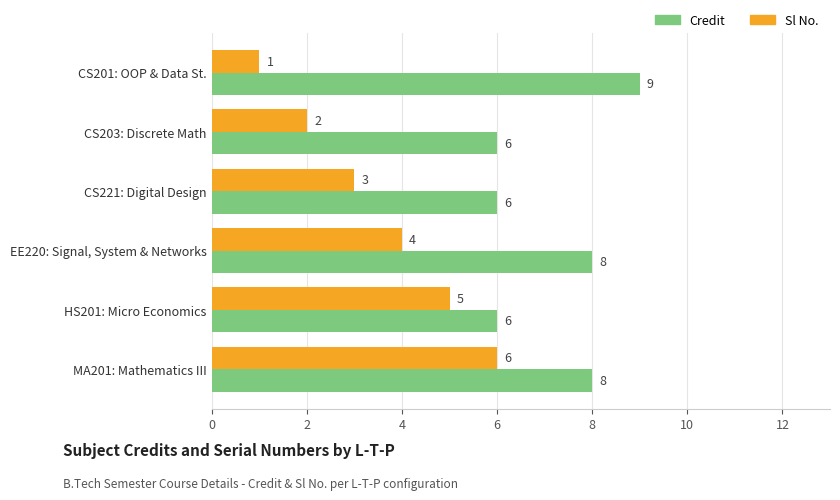

What is the spread (max minus min) of values at CS203: Discrete Math?

4